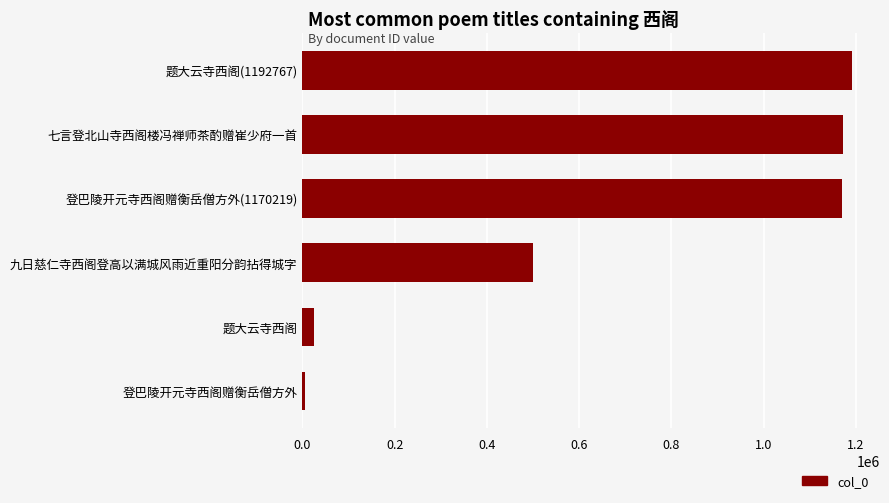

The chart shows a value of 686301 at 九日慈仁寺西阁登高以满城风雨近重阳分韵拈得城字. True or false?

False